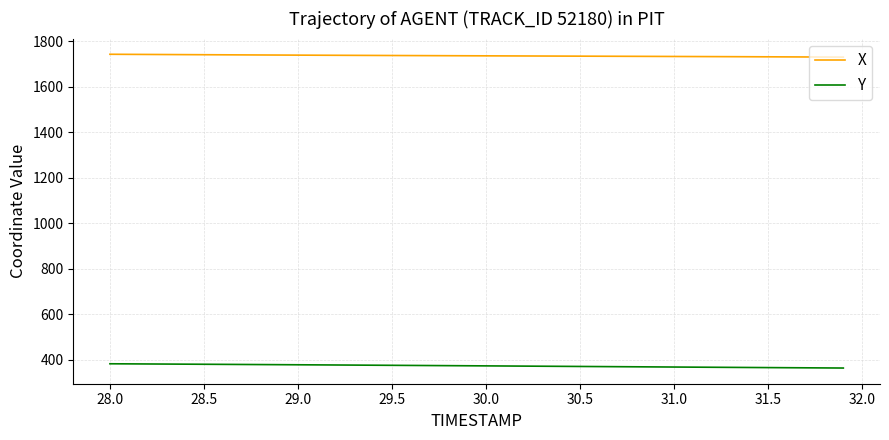

What is the smallest value displayed?

362.7